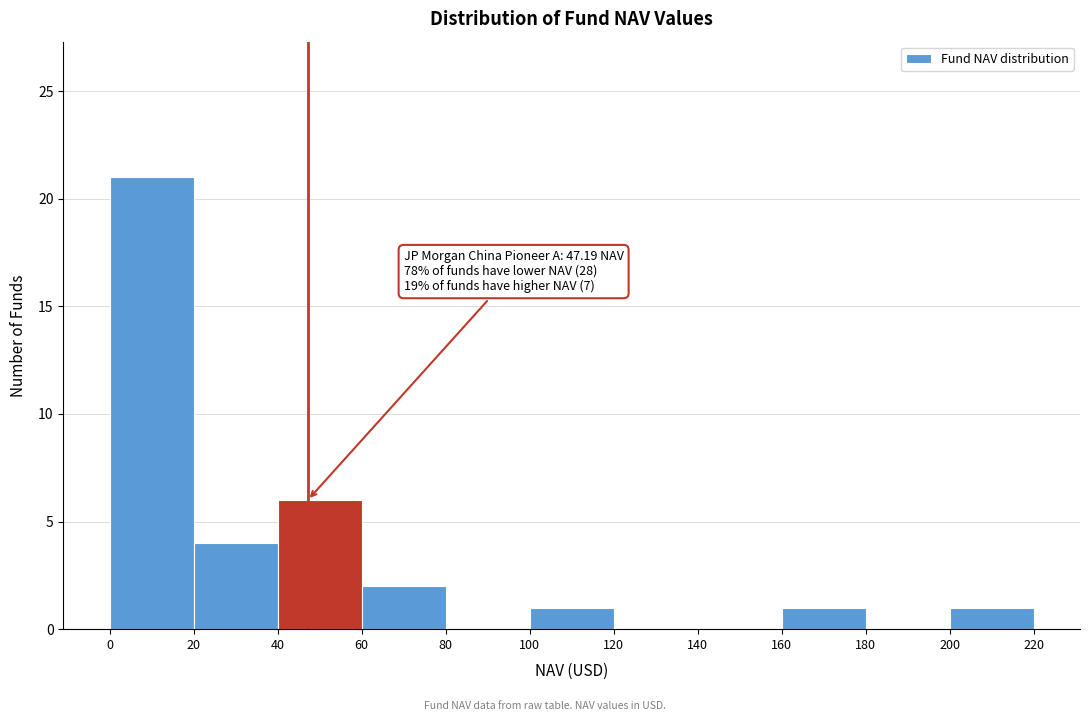

Over which range of the x-axis is the bar tallest?

0 to 20